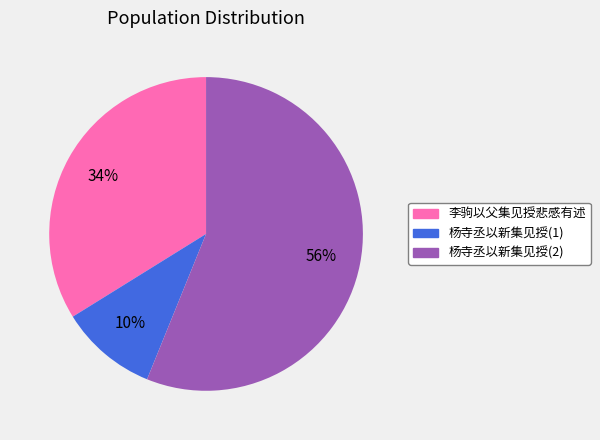

Combined, do 杨寺丞以新集见授(1) and 杨寺丞以新集见授(2) account for over 50%?

Yes